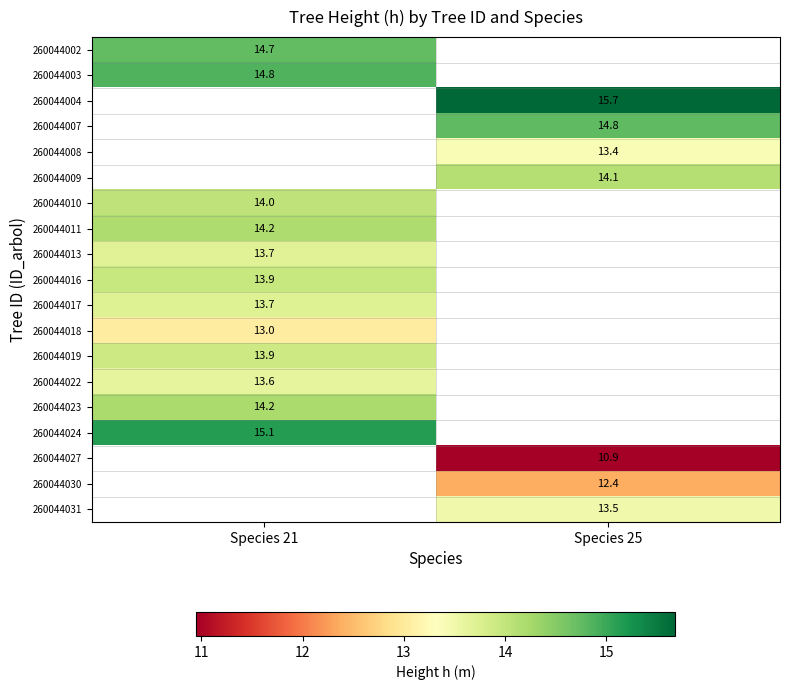

At which category does the chart reach its minimum across all series?

Species 25